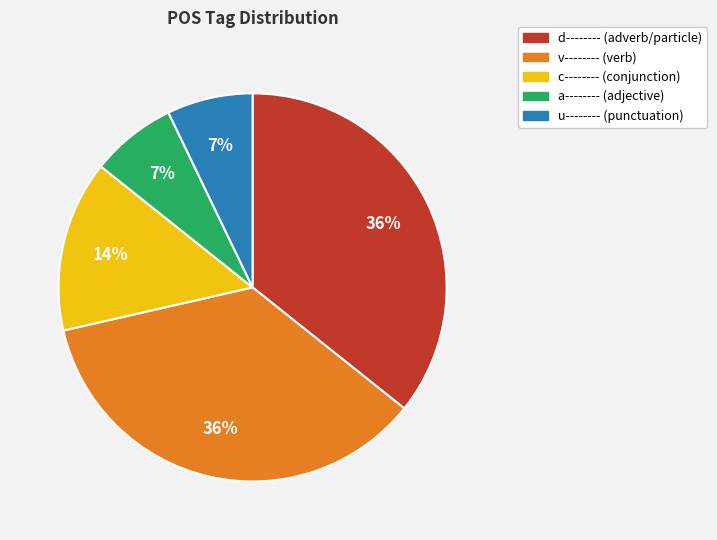

To the nearest percent, what is the difference between the largest and smallest slice percentages?

29%